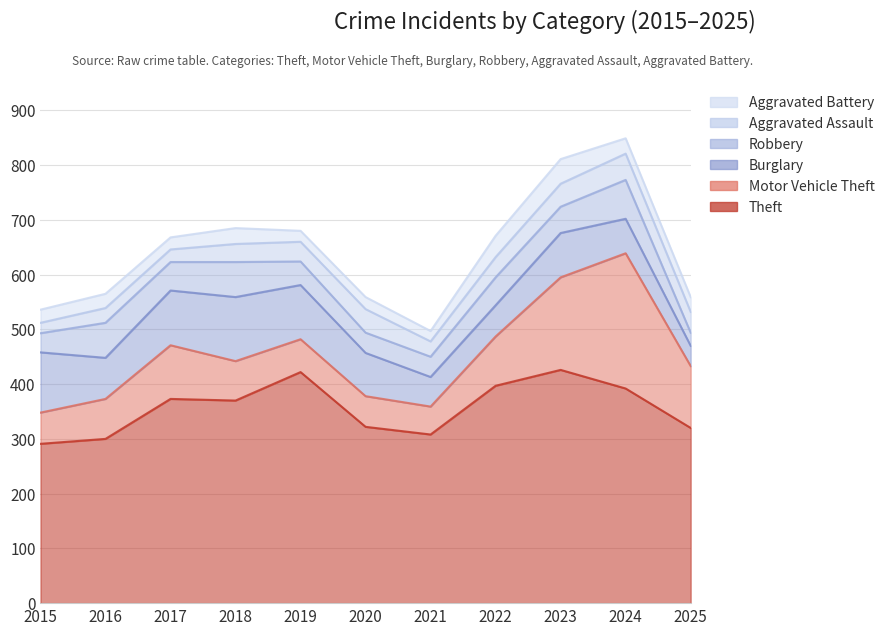

The Aggravated Assault series shows 38 at 2025. True or false?

True